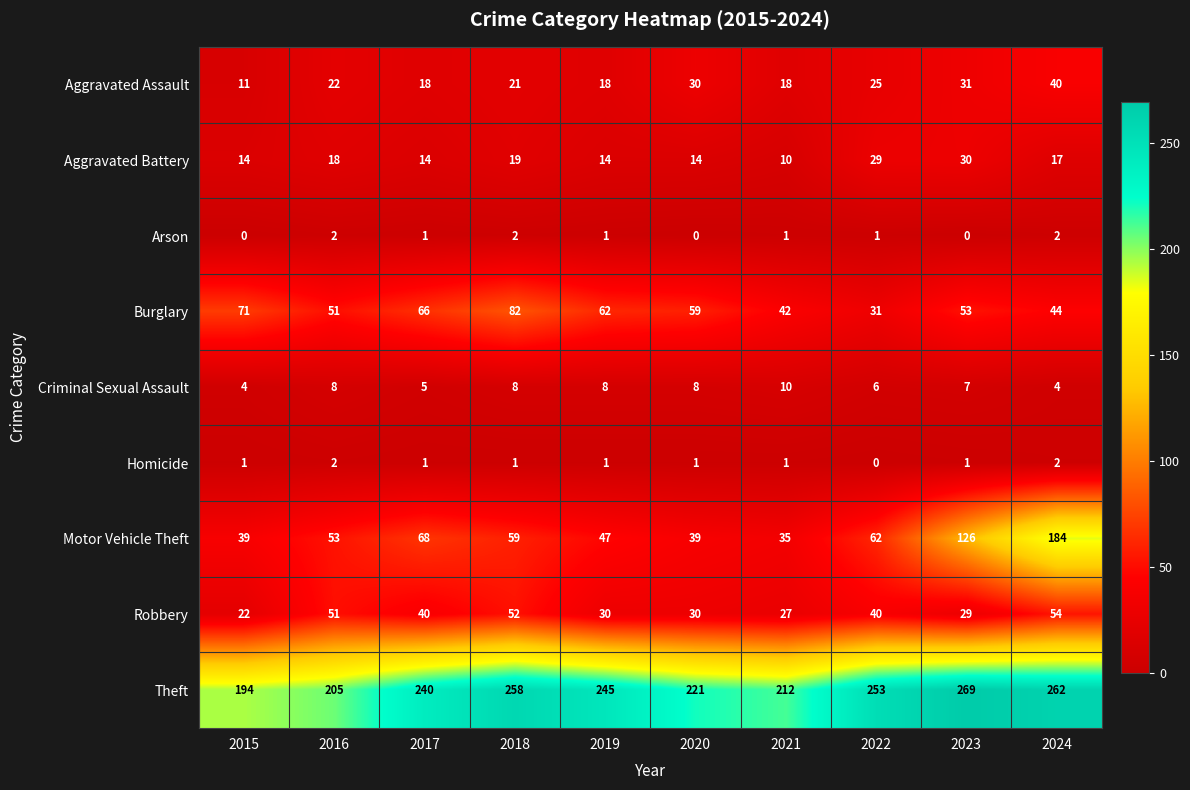

Count the Homicide values in the range 1 to 2.

9